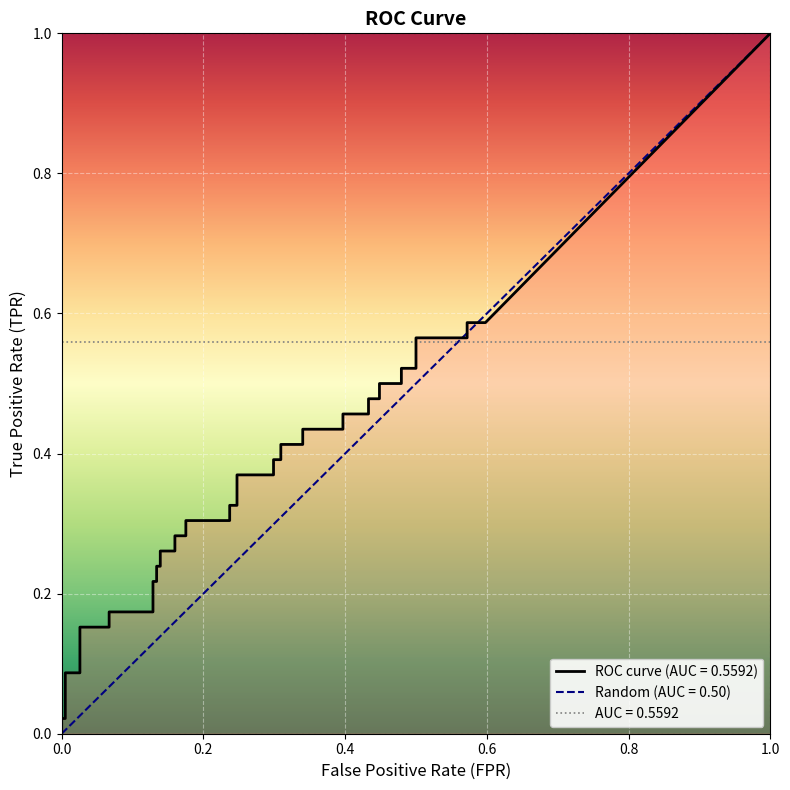

Which series has the largest total across all categories?

tpr